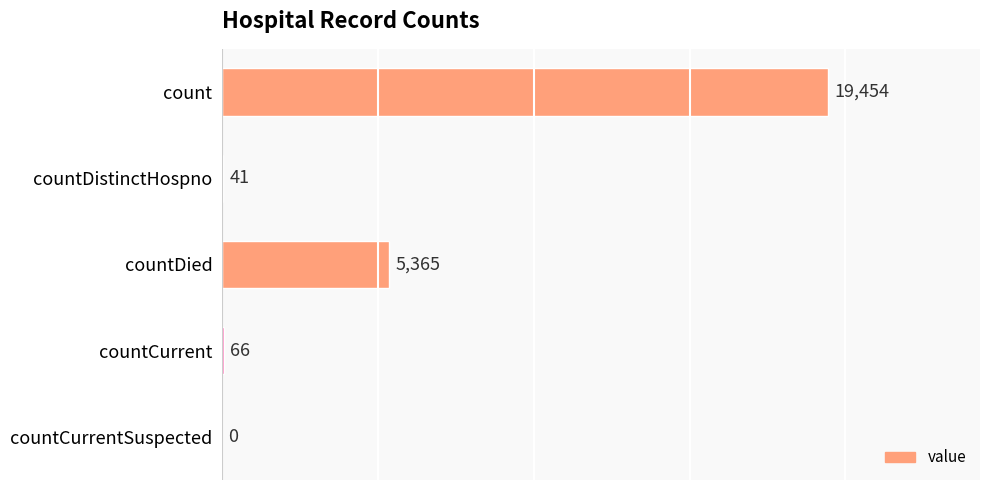

Reading top to bottom, what are all the values shown in this chart?

count=19454	countDistinctHospno=41	countDied=5365	countCurrent=66	countCurrentSuspected=0